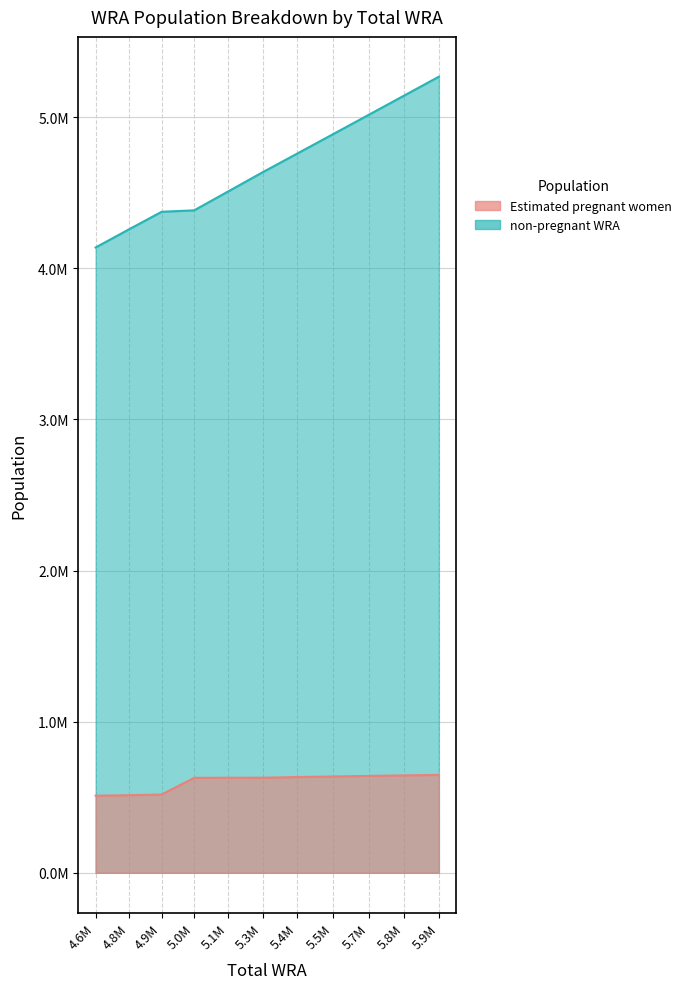

What is the difference between the maximum and second lowest values in the Estimated pregnant women series?

134569.3